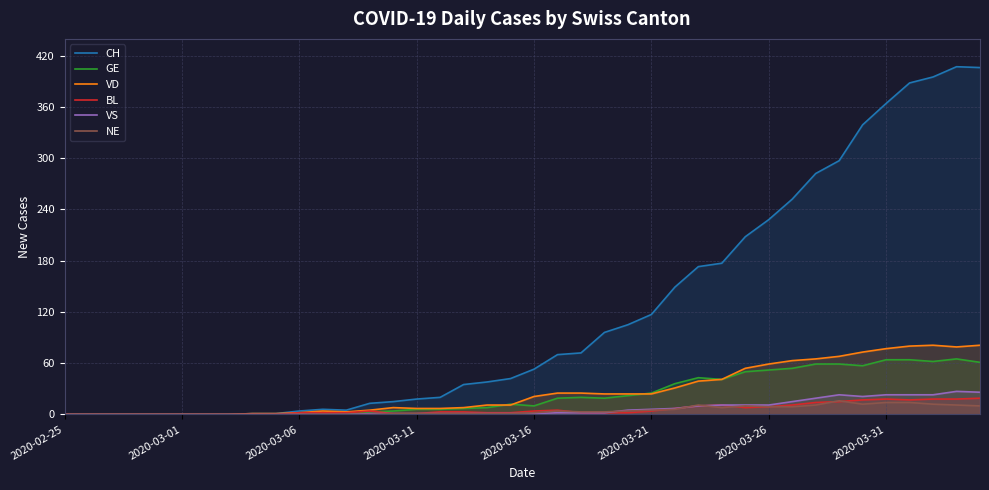

At how many categories does at least one series exceed 220?

10